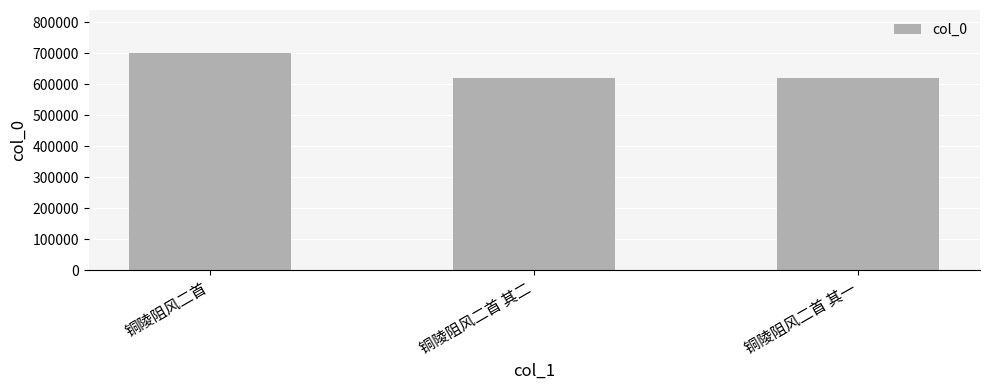

Is it true that the value at 铜陵阻风二首 其二 is 621699?

True